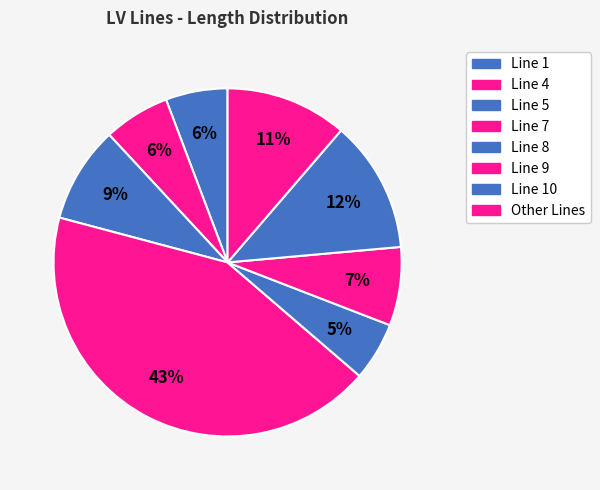

What is the largest slice in the pie chart?

Line 7